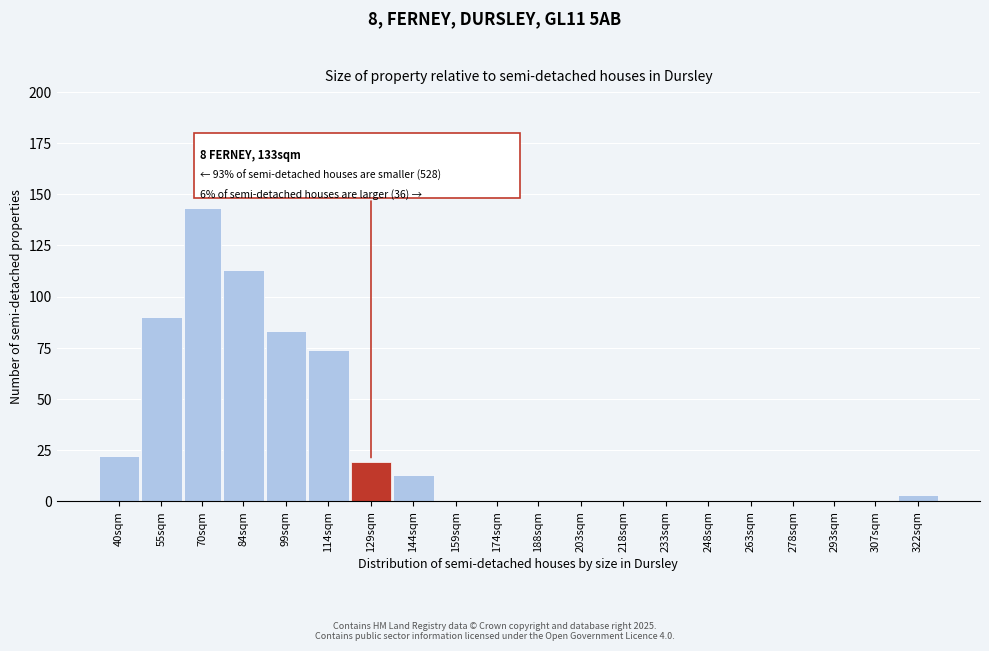

Reading left to right, what are all the values shown in this chart?

40sqm=22	55sqm=90	70sqm=143	84sqm=113	99sqm=83	114sqm=74	129sqm=19	144sqm=13	159sqm=0	174sqm=0	188sqm=0	203sqm=0	218sqm=0	233sqm=0	248sqm=0	263sqm=0	278sqm=0	293sqm=0	307sqm=0	322sqm=3